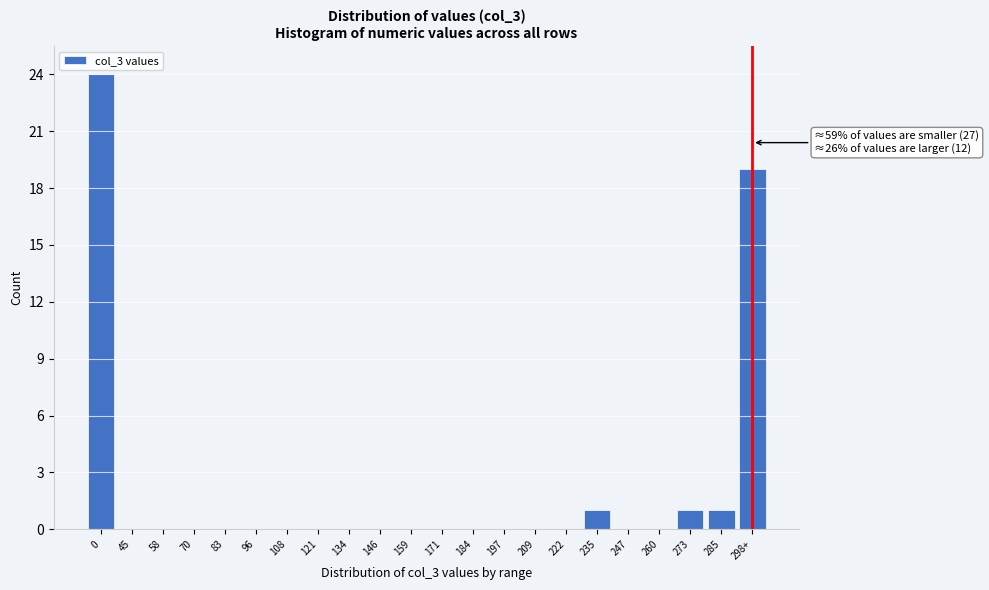

Reading left to right, transcribe all the data shown in this chart.

0=24	45=0	58=0	70=0	83=0	96=0	108=0	121=0	134=0	146=0	159=0	171=0	184=0	197=0	209=0	222=0	235=1	247=0	260=0	273=1	285=1	298+=19